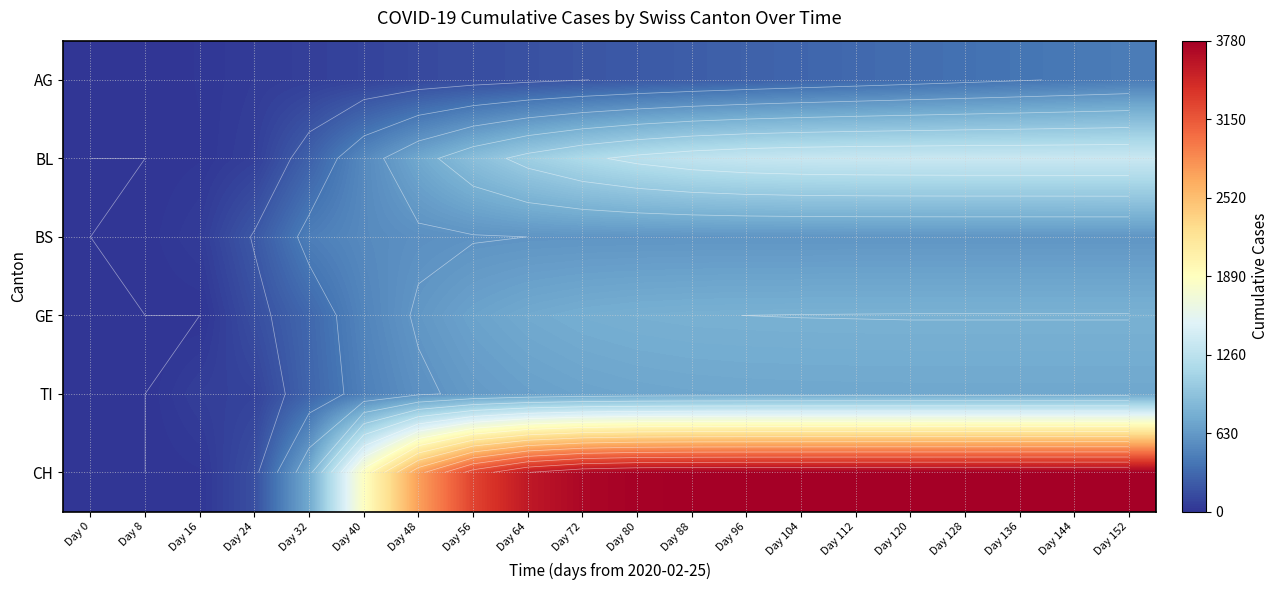

Which series has the largest range (max minus min)?

CH